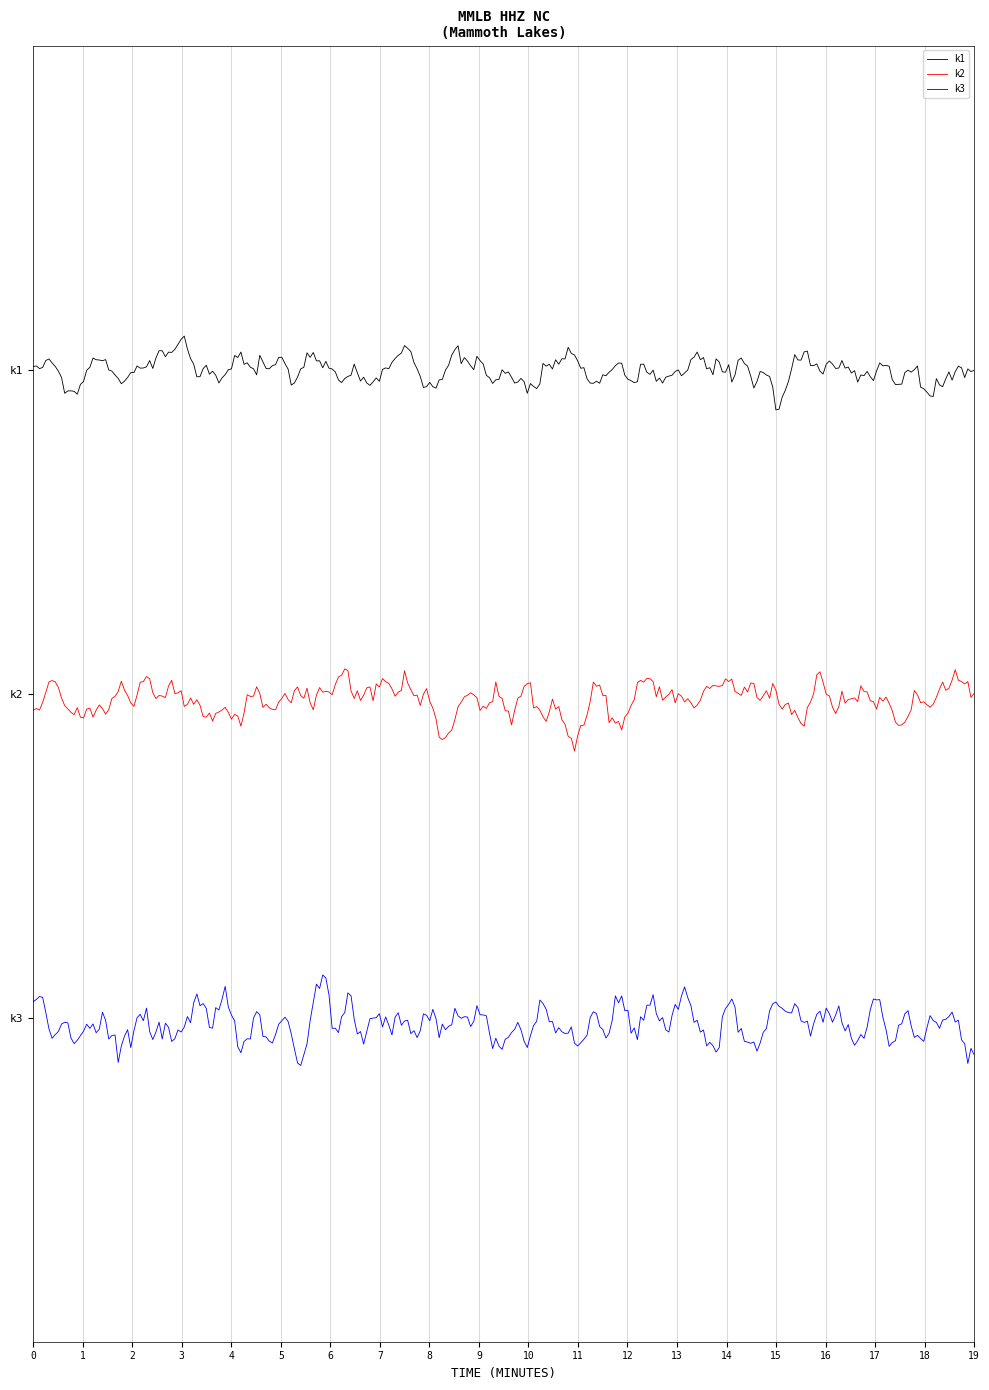

What are all the series names shown in the legend?

k1, k2, k3